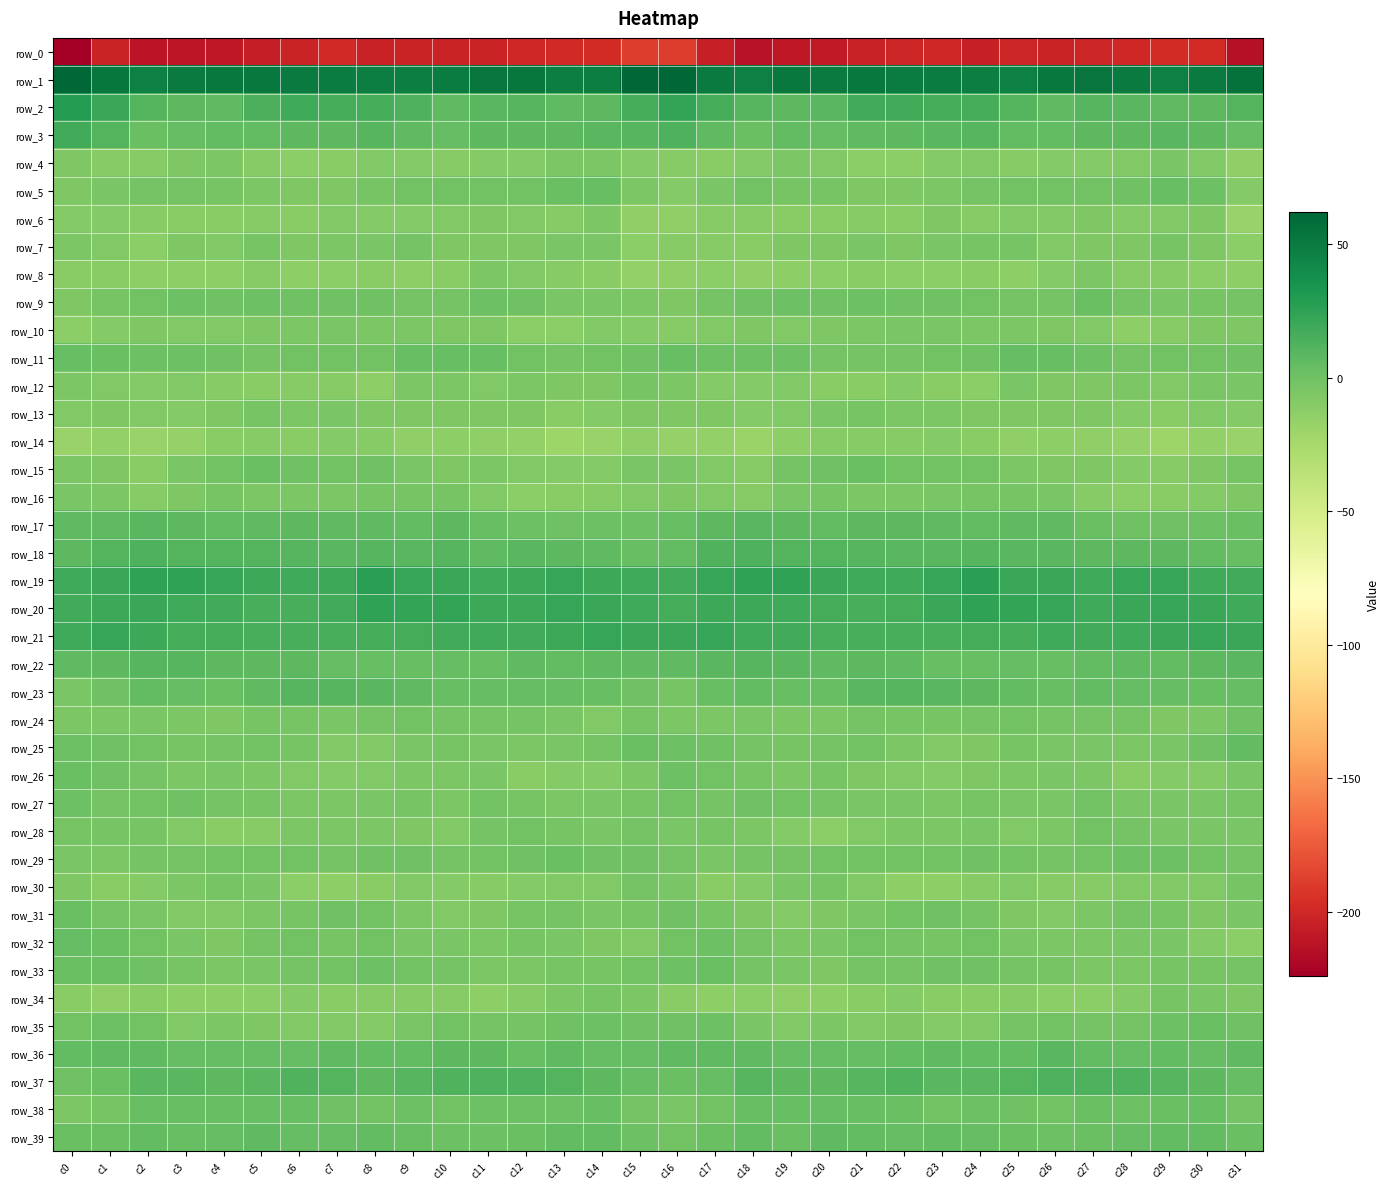

What is the sum of all row_29 values?

-45.0